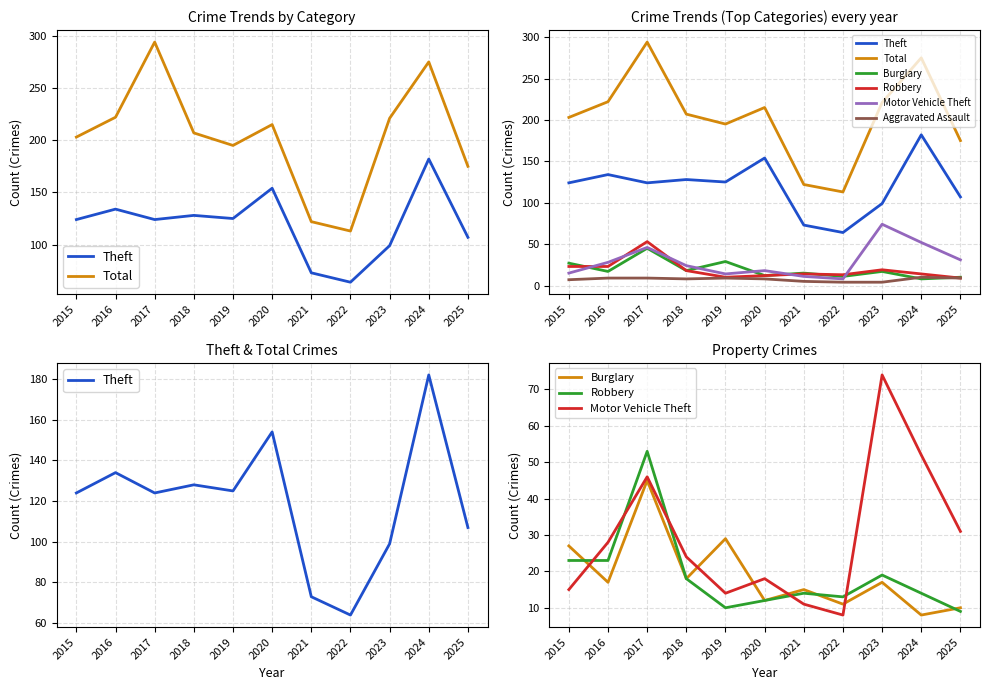

Reading left to right, list all the values displayed in this chart.

Theft: 124	134	124	128	125	154	73	64	99	182	107
Total: 203	222	294	207	195	215	122	113	221	275	175
Burglary: 27	17	45	18	29	12	15	11	17	8	10
Robbery: 23	23	53	18	10	12	14	13	19	14	9
Motor Vehicle Theft: 15	28	46	24	14	18	11	8	74	52	31
Aggravated Assault: 7	9	9	8	9	8	5	4	4	10	9